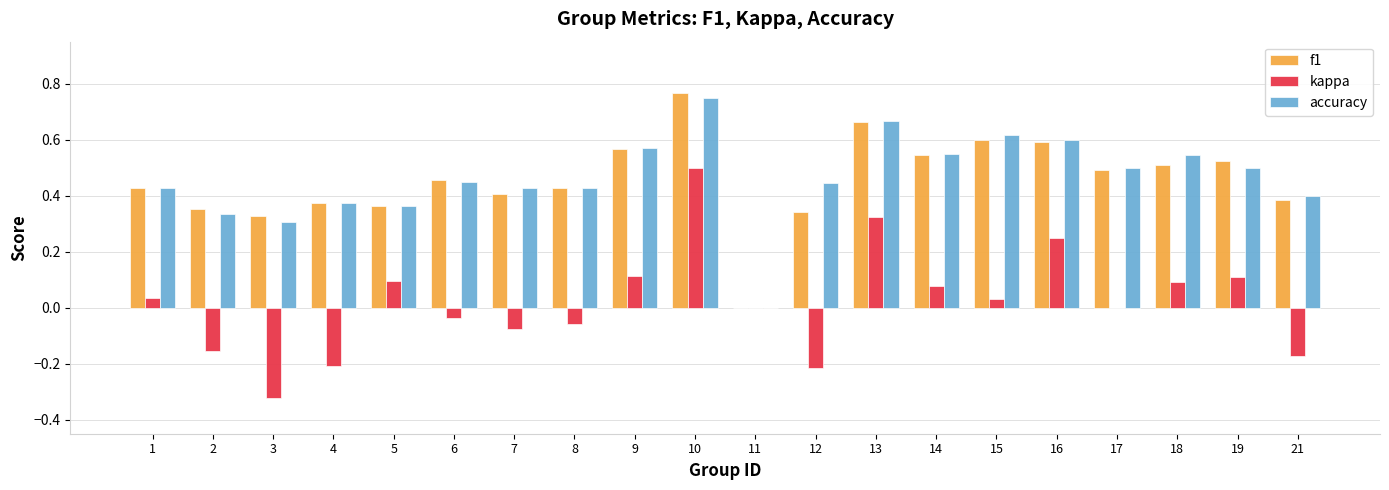

Count the number of data series in this chart.

3